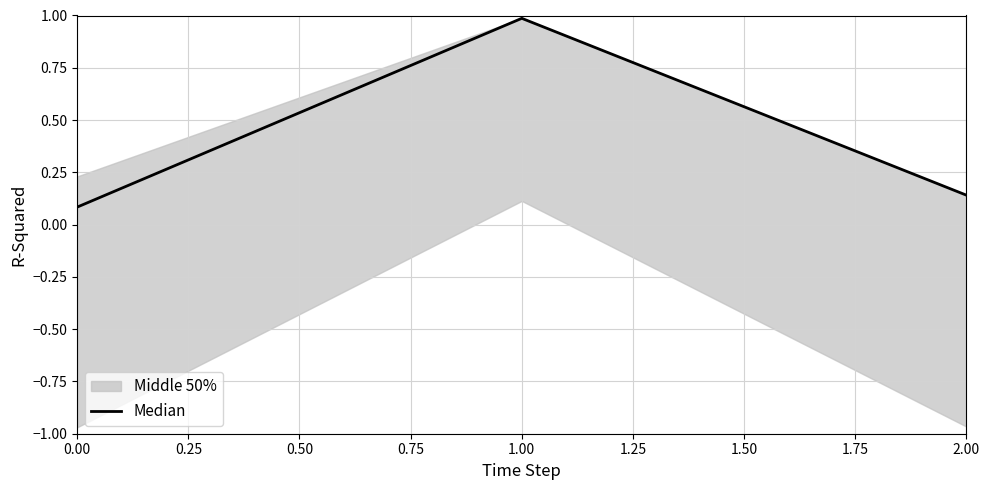

What is the value of the 1st point from the left?

0.1